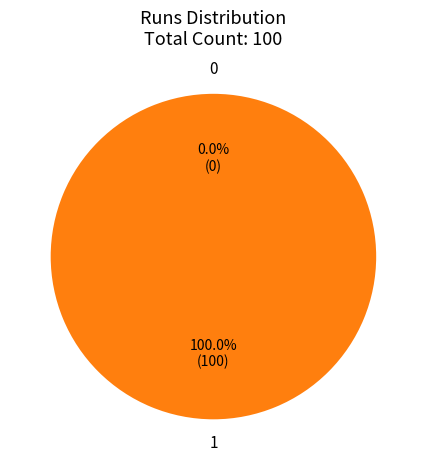

Which category has the biggest portion of the pie?

1